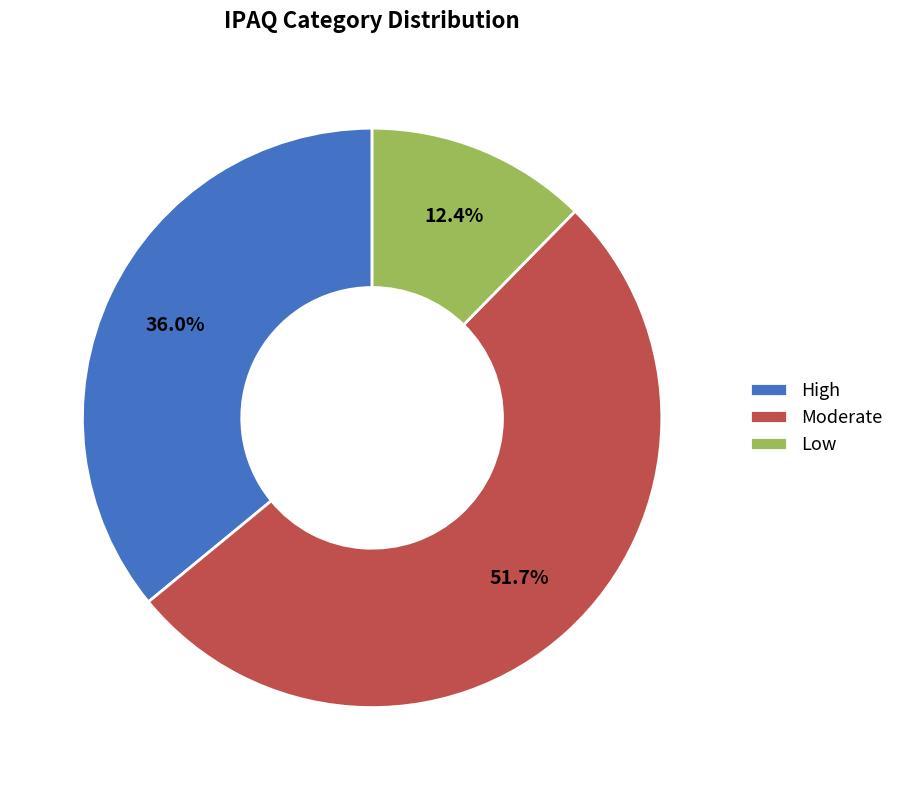

Which slice is the smallest?

Low